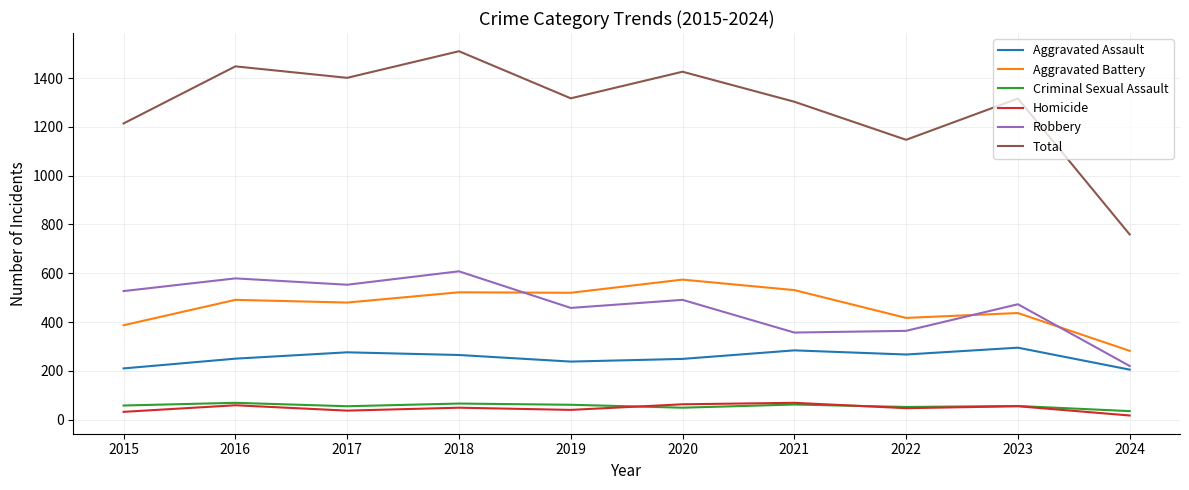

Which series has the largest range (max minus min)?

Total